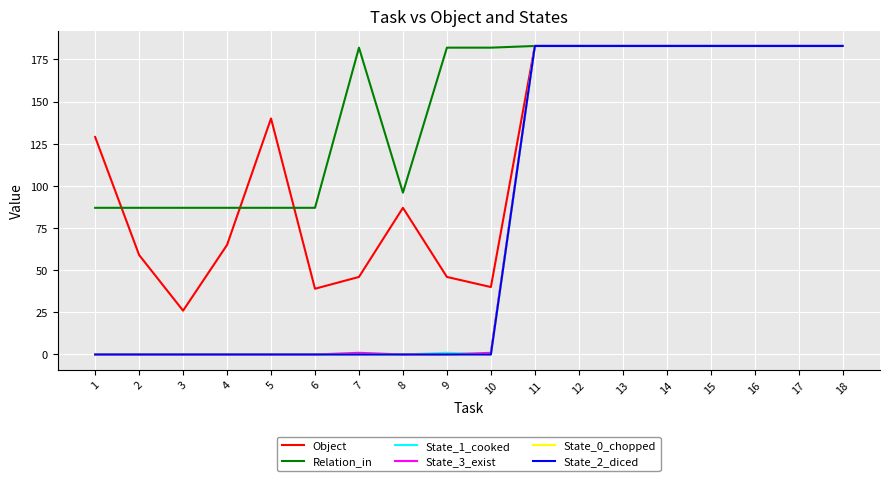

What are all the series names shown in the legend?

Object, Relation_in, State_1_cooked, State_3_exist, State_0_chopped, State_2_diced